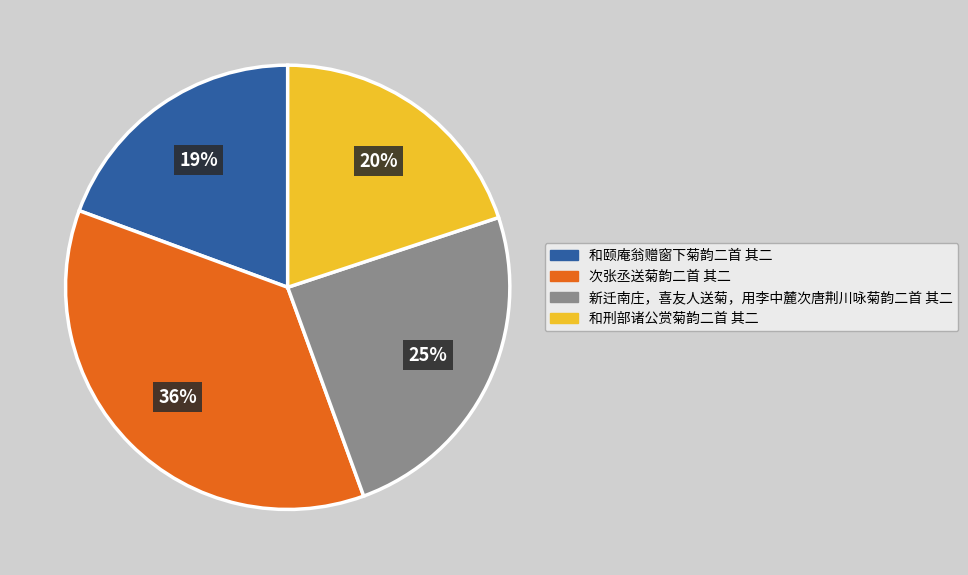

To the nearest percent, what is the average slice percentage?

25%